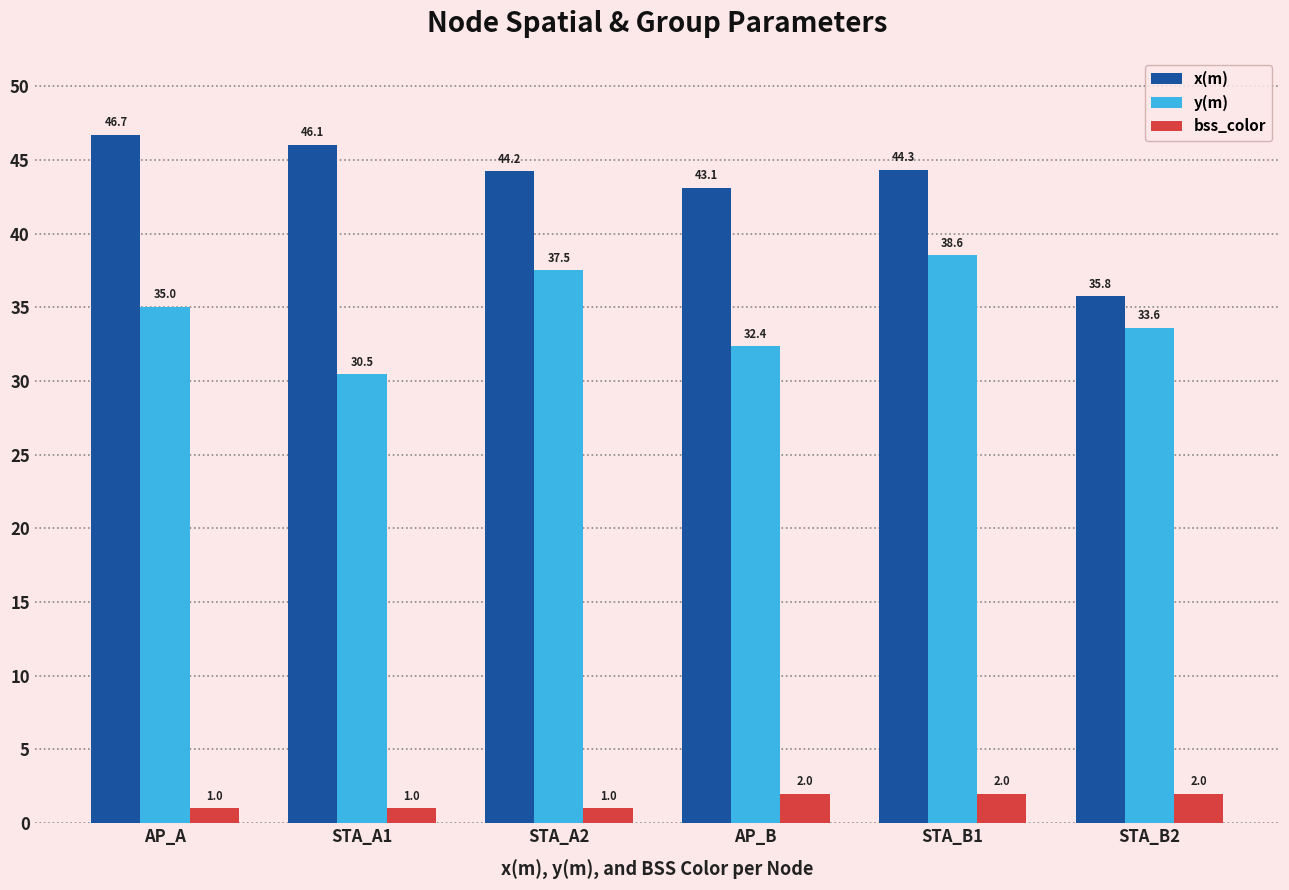

Which series changed the most between STA_A1 and STA_B2?

x(m)